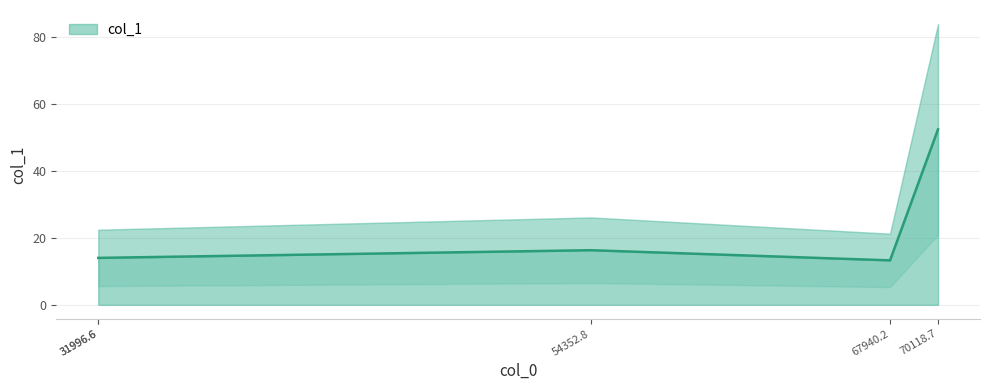

How many values exceed 14?

2